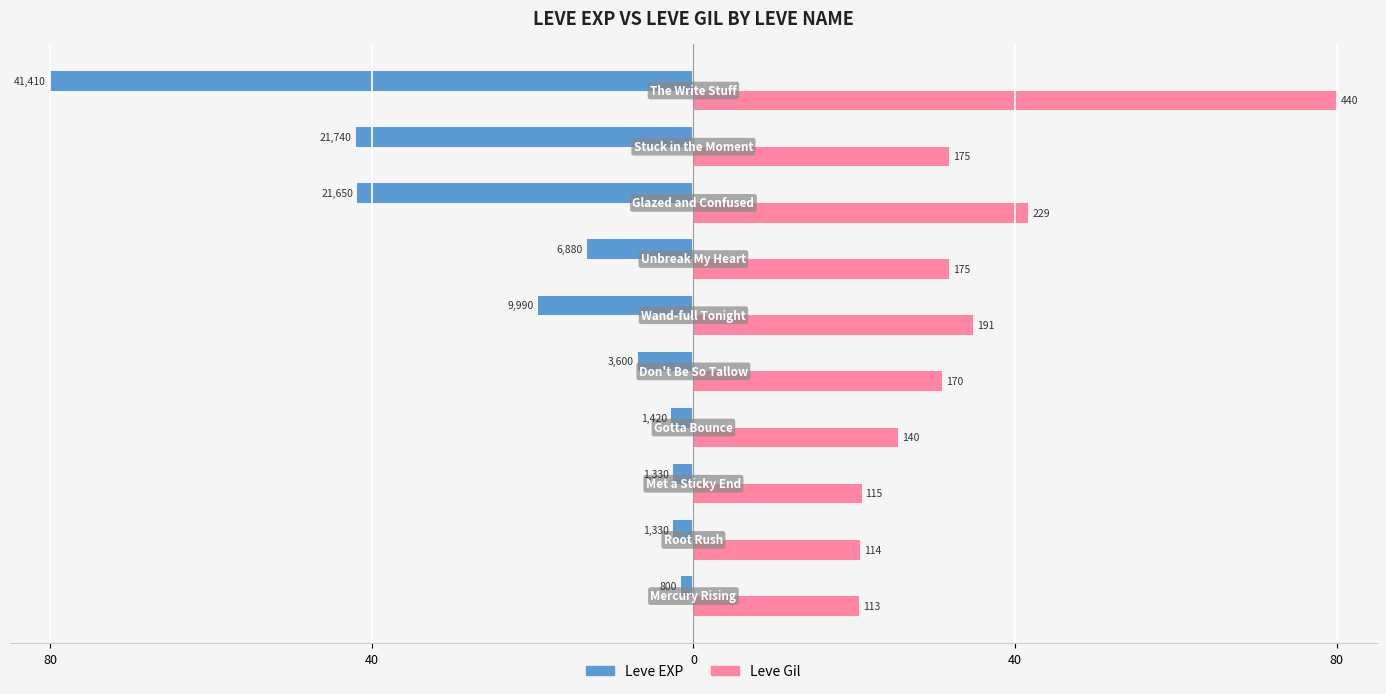

What is the value of the Leve EXP bar at the 9th from the left?

-42.0